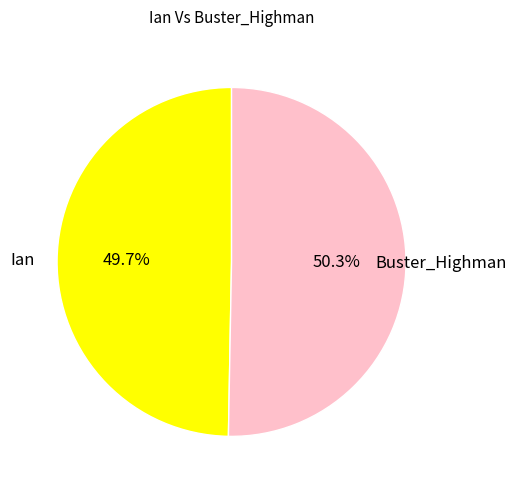

The Buster_Highman slice represents 50% of the pie. True or false?

True